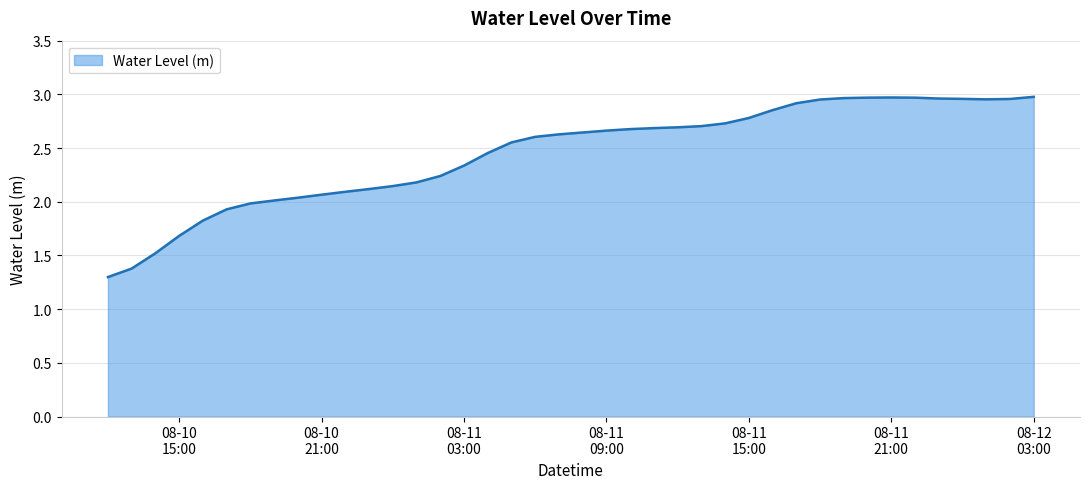

What is the smallest value displayed?

1.3